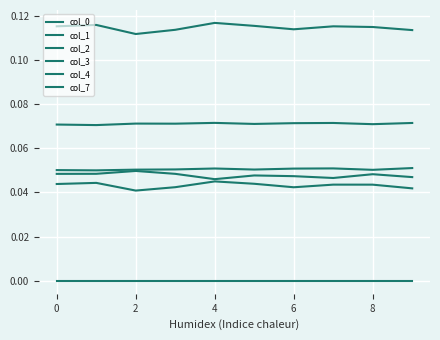

Reading left to right, extract all data points from this chart.

col_0: 0.1	0.1	0.1	0.1	0.1	0.1	0.1	0.1	0.1	0.1
col_1: 0.1	0.1	0.1	0.1	0.1	0.1	0.1	0.1	0.1	0.1
col_2: 0.0	0.0	0.0	0.0	0.0	0.0	0.0	0.0	0.0	0.0
col_3: 0.0	0.0	0.0	0.0	0.0	0.0	0.0	0.0	0.0	0.0
col_4: 0.1	0.1	0.1	0.1	0.1	0.1	0.1	0.1	0.1	0.1
col_7: 0.0	0.0	0.0	0.0	0.0	0.0	0.0	0.0	0.0	0.0